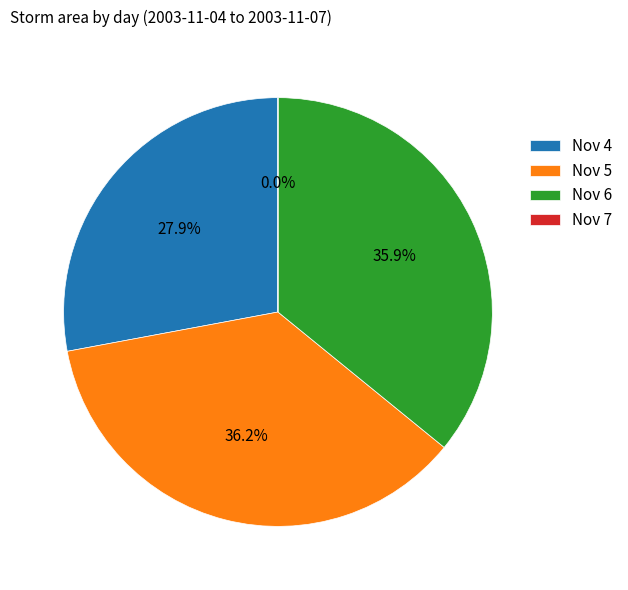

What is the ratio of the value at Nov 5 to the value at Nov 4?

1.3